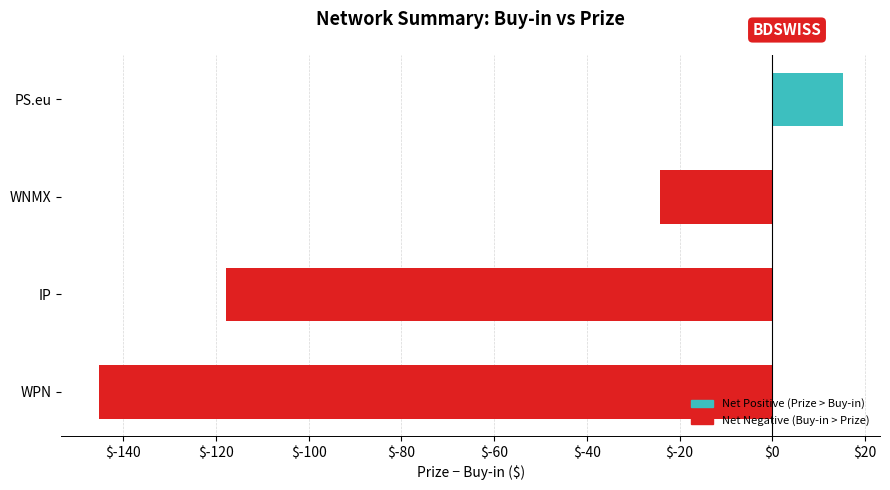

The value at PS.eu is 15.2. True or false?

True